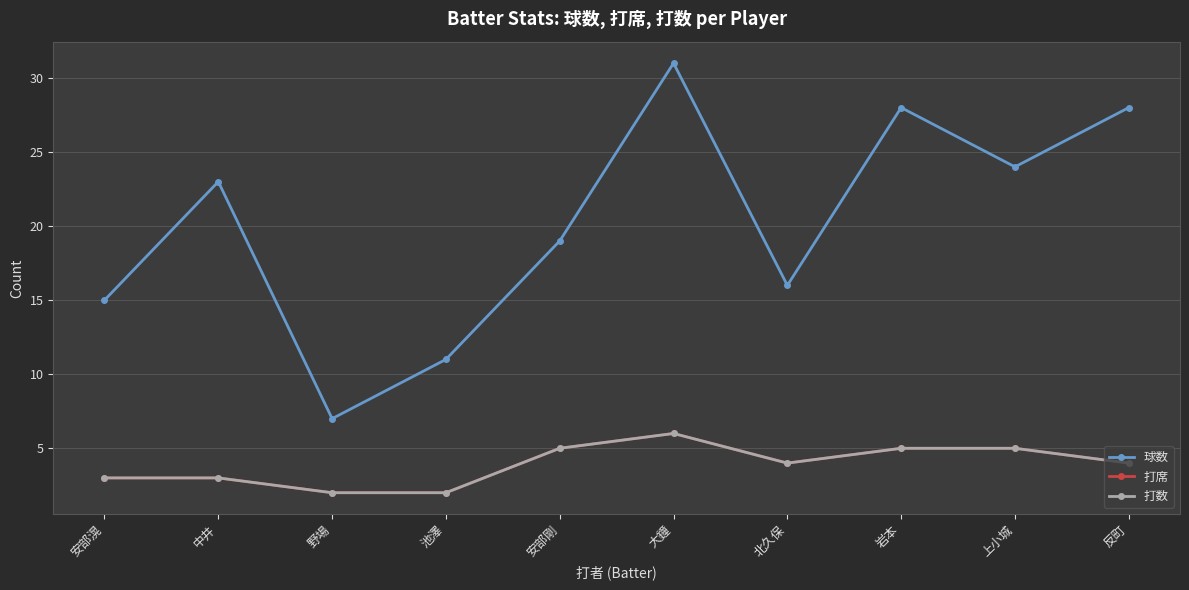

Does the chart have visible grid lines?

Yes